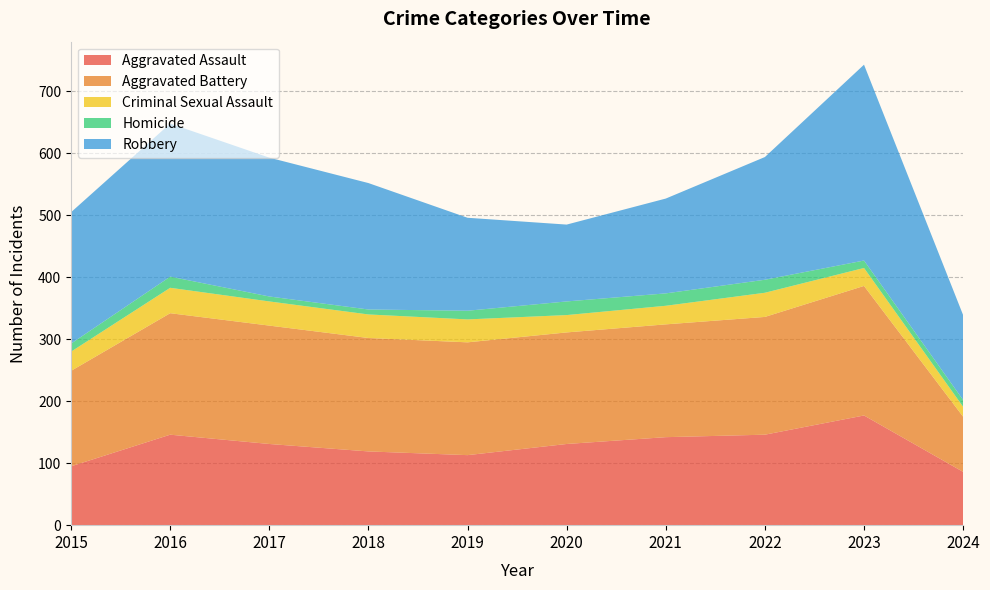

Reading left to right, transcribe all the data shown in this chart.

Aggravated Assault: 95	146	131	119	113	131	142	146	177	86
Aggravated Battery: 154	196	191	183	182	180	182	190	209	89
Criminal Sexual Assault: 31	41	39	38	37	28	30	39	29	16
Homicide: 13	18	8	8	14	22	20	21	12	11
Robbery: 212	247	224	204	150	124	153	198	316	137